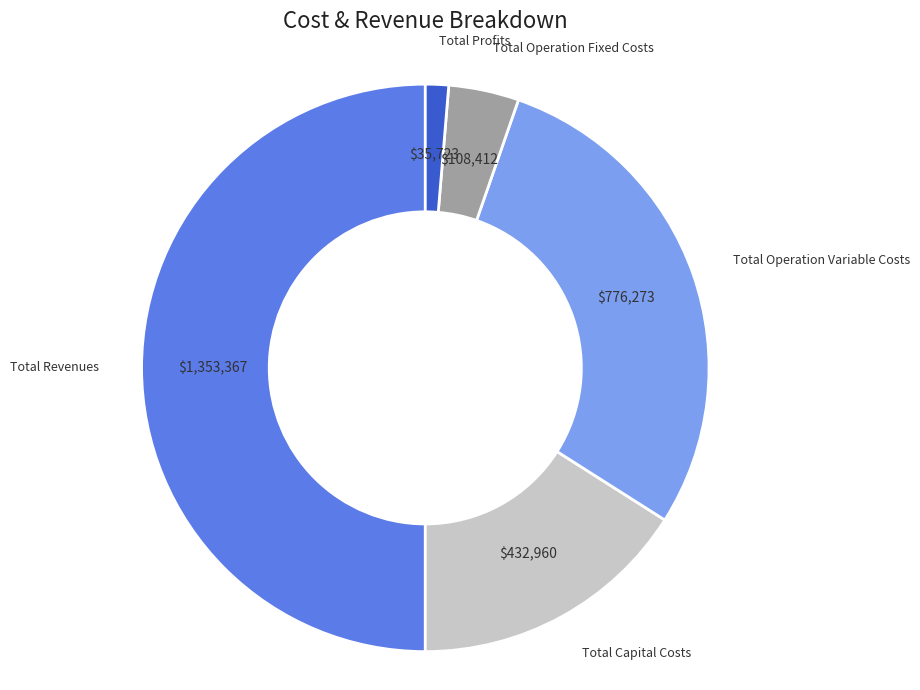

Is the sum of Total Profits and Total Operation Variable Costs greater than half?

No